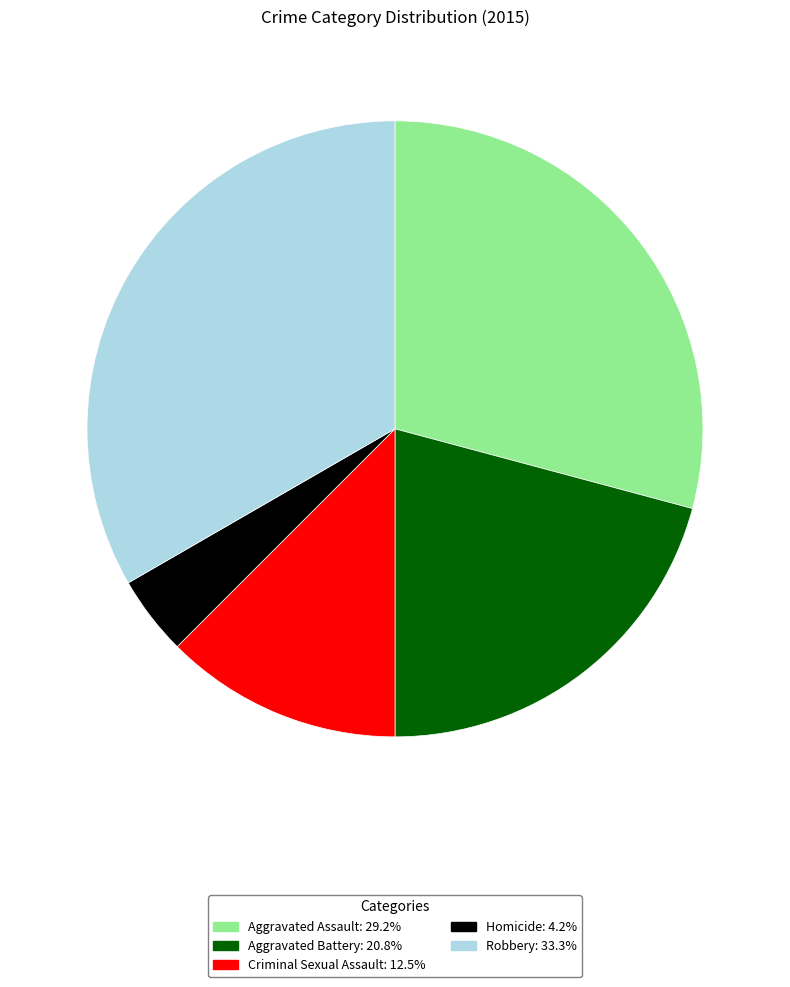

Which slice is the smallest?

Homicide